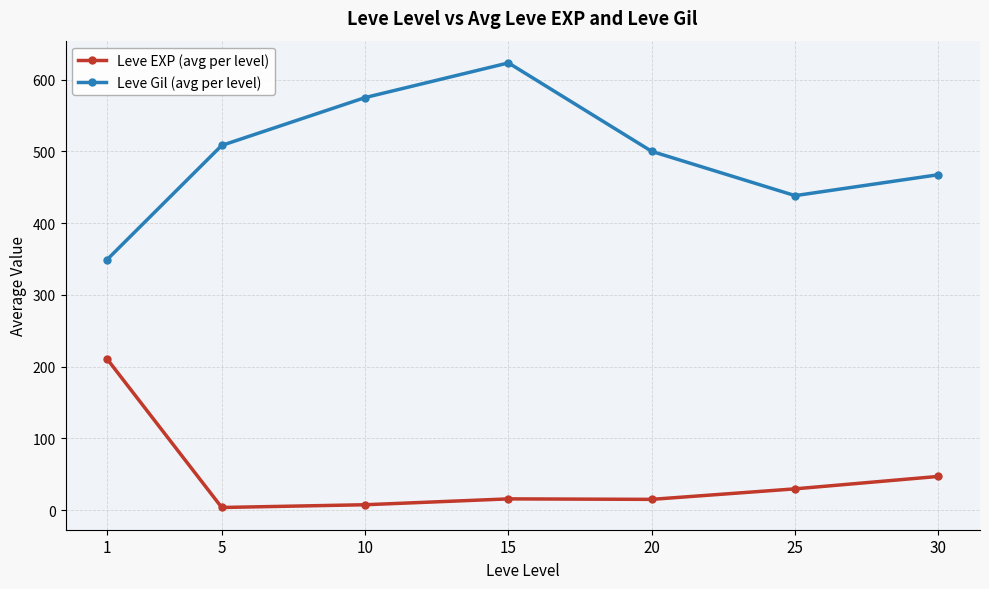

What is the sum of the Leve EXP (avg per level) values at 1 and 20?

225.7